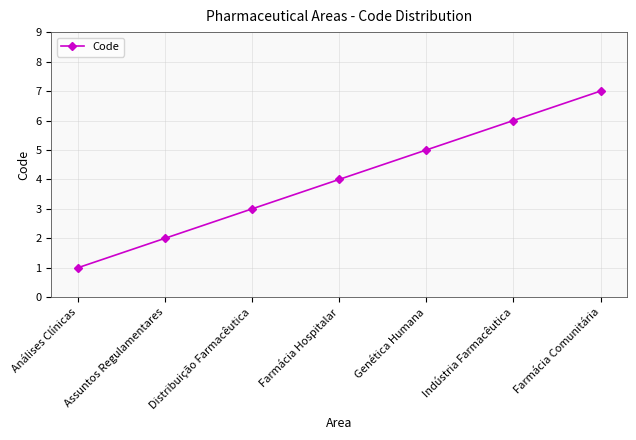

How many values are below 4?

3